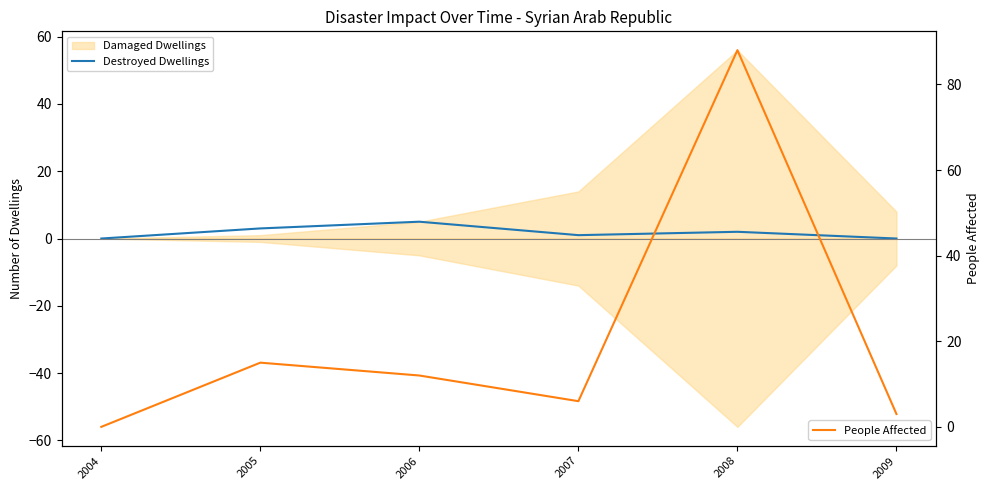

How many positive values does the People Affected series have?

5